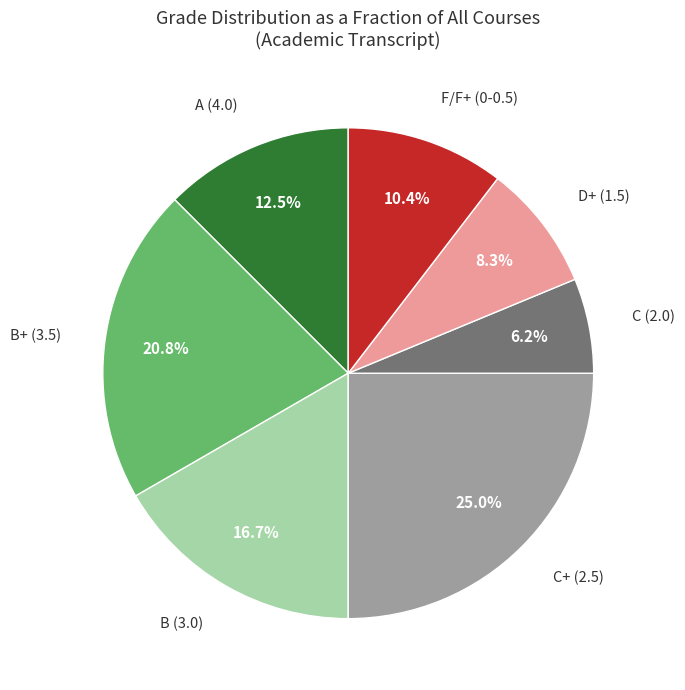

Is there any slice that represents more than half of the pie?

No